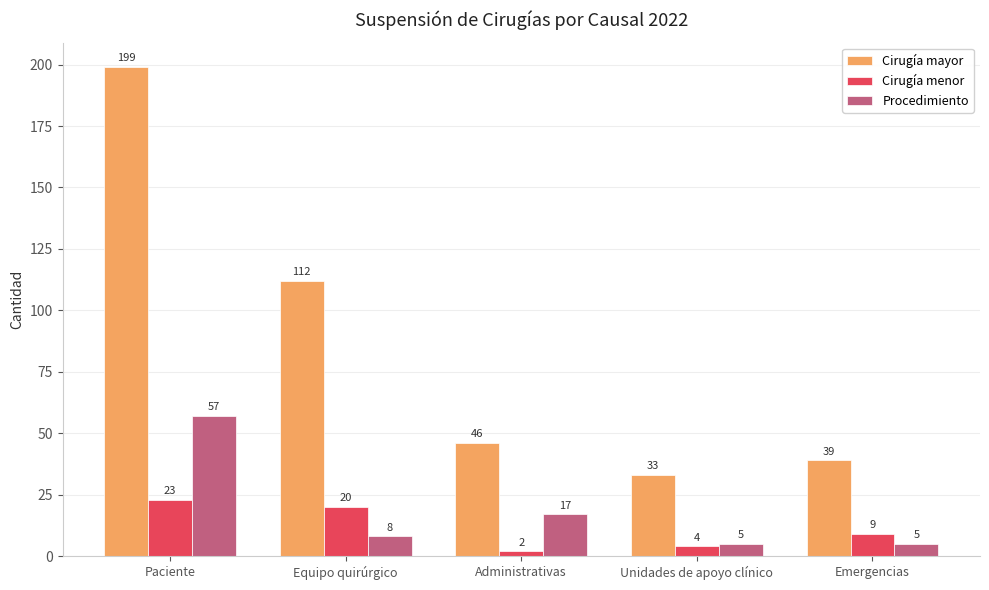

The Cirugía mayor series shows 67 at Administrativas. True or false?

False